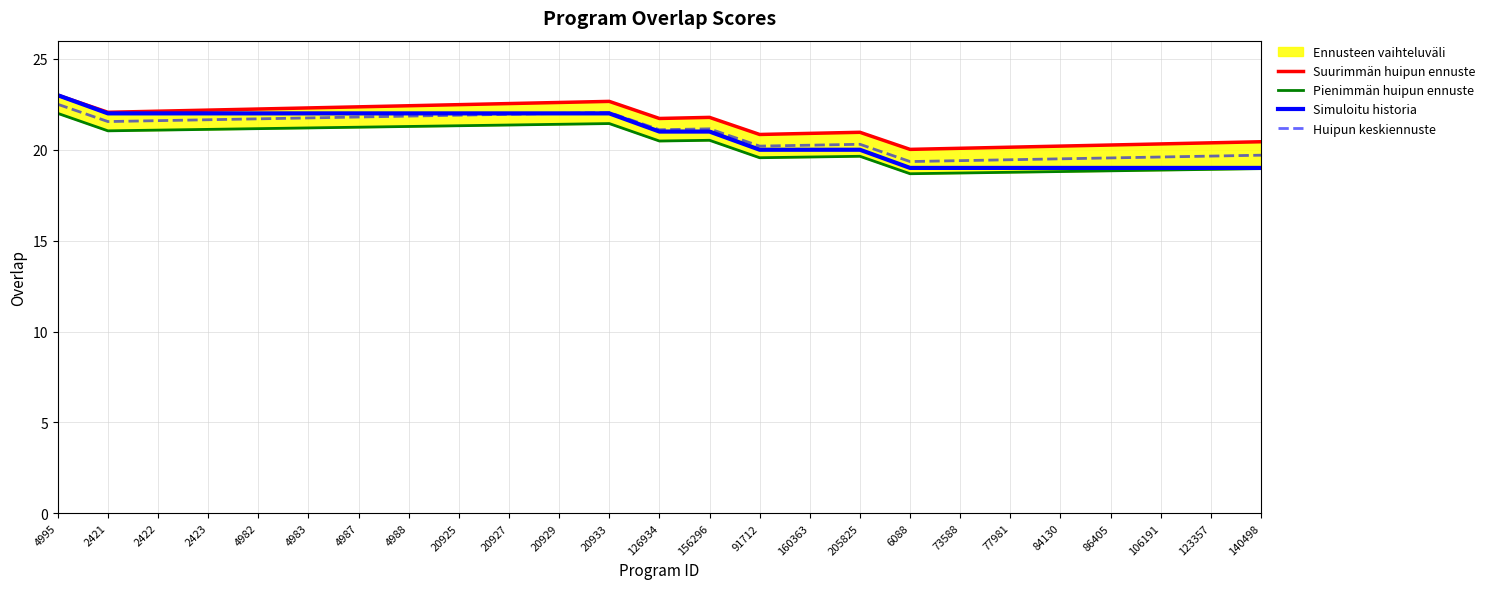

List the series in order of their peak value, highest first.

Suurimmän huipun ennuste, Simuloitu historia, Huipun keskiennuste, Pienimmän huipun ennuste